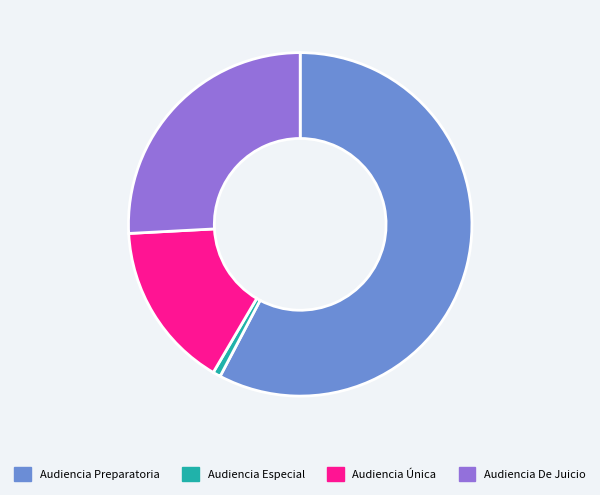

The Audiencia Especial slice represents 8% of the pie. True or false?

False